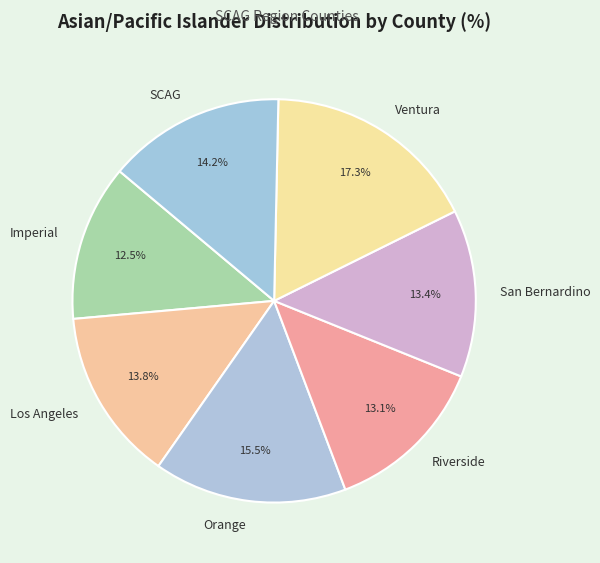

Which has a higher value, Orange or Riverside?

Orange